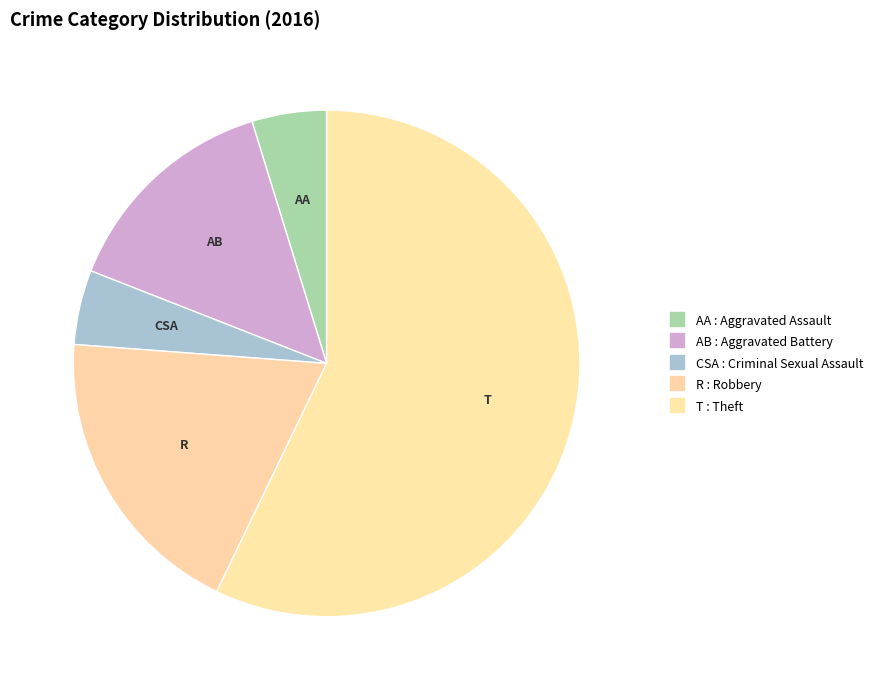

Rank the categories by value from highest to lowest.

Theft, Robbery, Aggravated Battery, Aggravated Assault, Criminal Sexual Assault